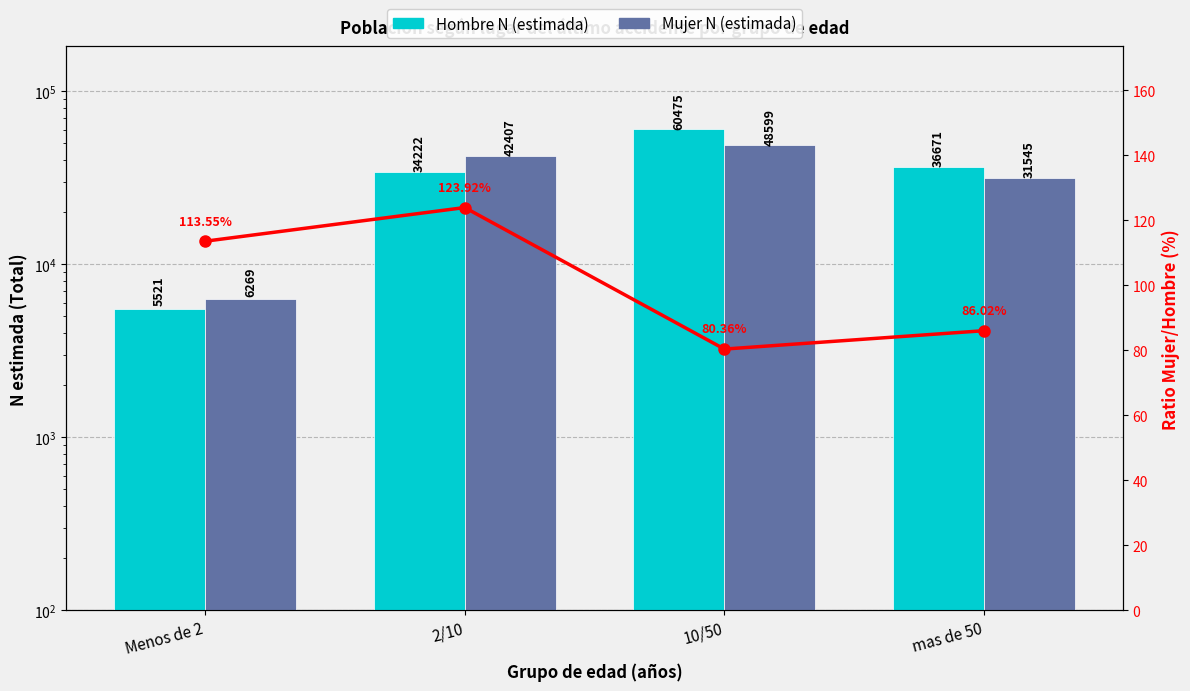

Which series has the widest spread of values?

Hombre N (estimada)